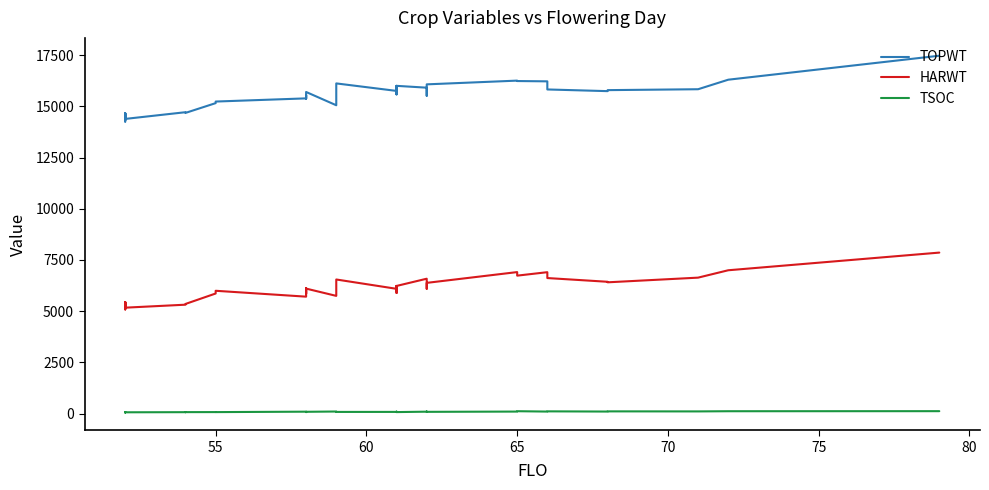

In TOPWT, how many points are lower than both neighbors (excluding endpoints)?

11